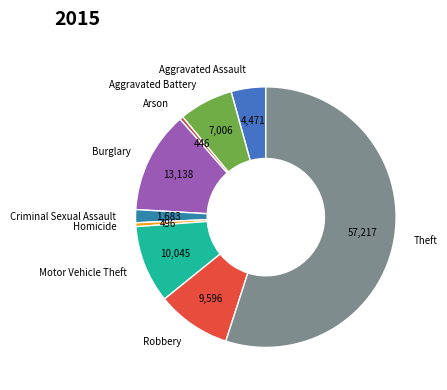

Which has a higher value, Homicide or Aggravated Assault?

Aggravated Assault